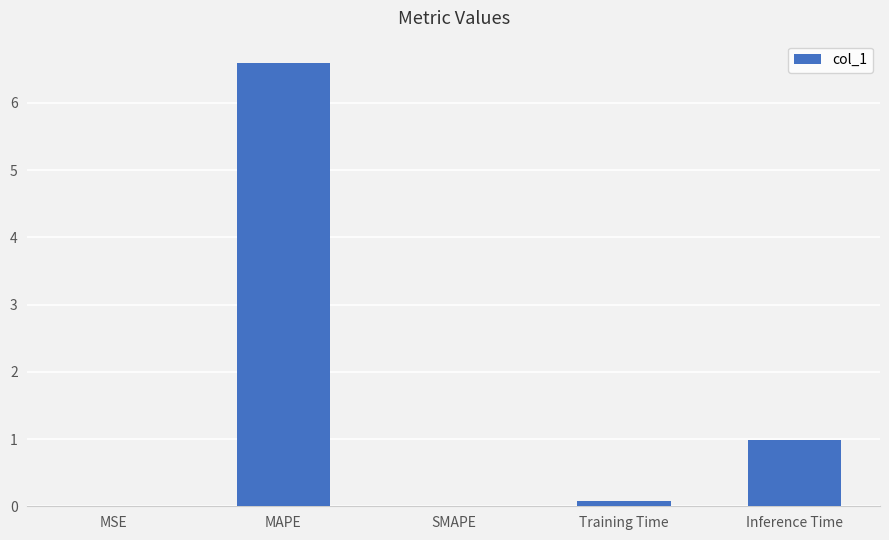

Is it true that the value at MAPE is 1.5?

False